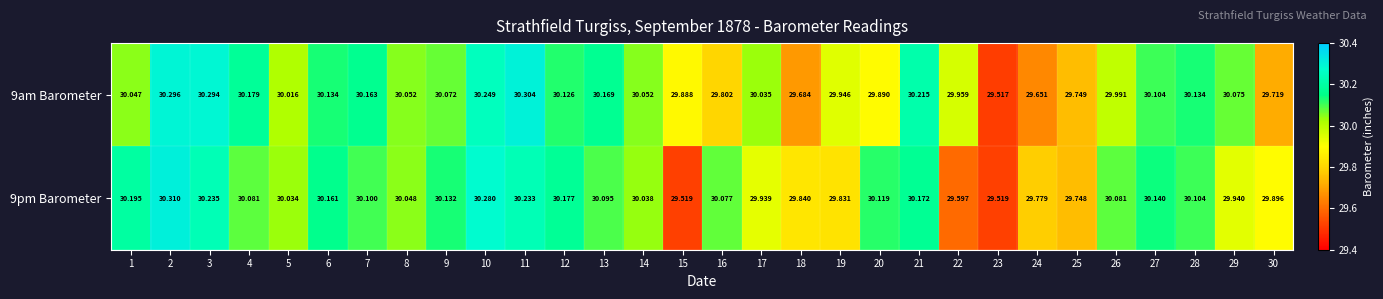

Is the value of 9pm Barometer at 27 greater than the value of 9am Barometer at 28?

Yes